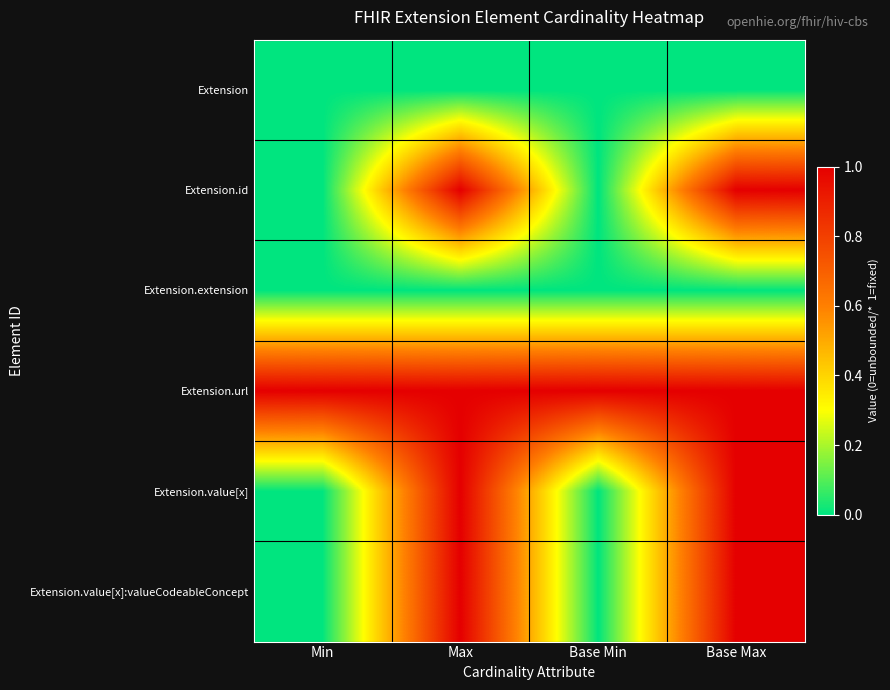

At which category does the chart reach its peak across all series?

Max